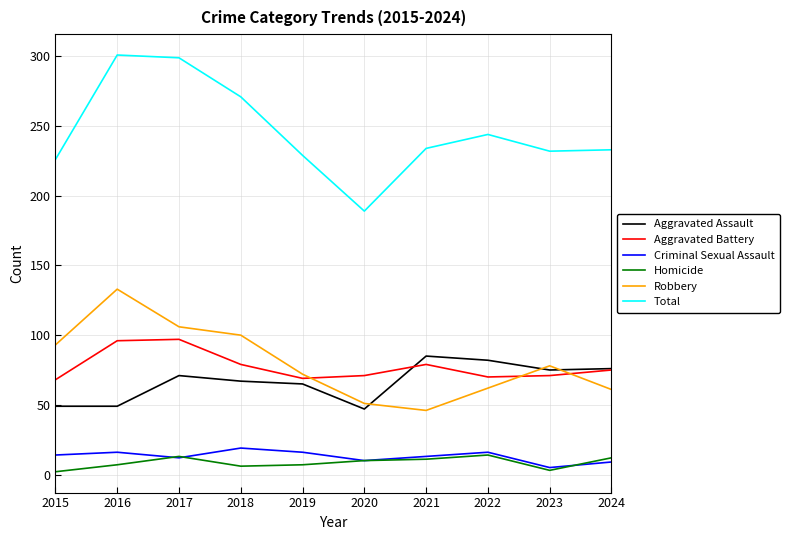

True or false: Total has a value of 74 at 2023.

False